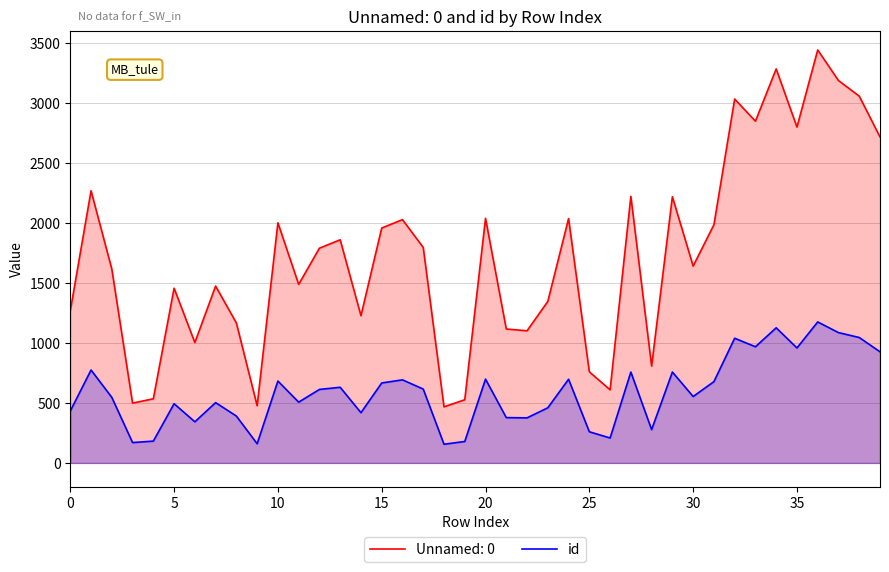

Rank the series by their average value, from lowest to highest.

id, Unnamed: 0